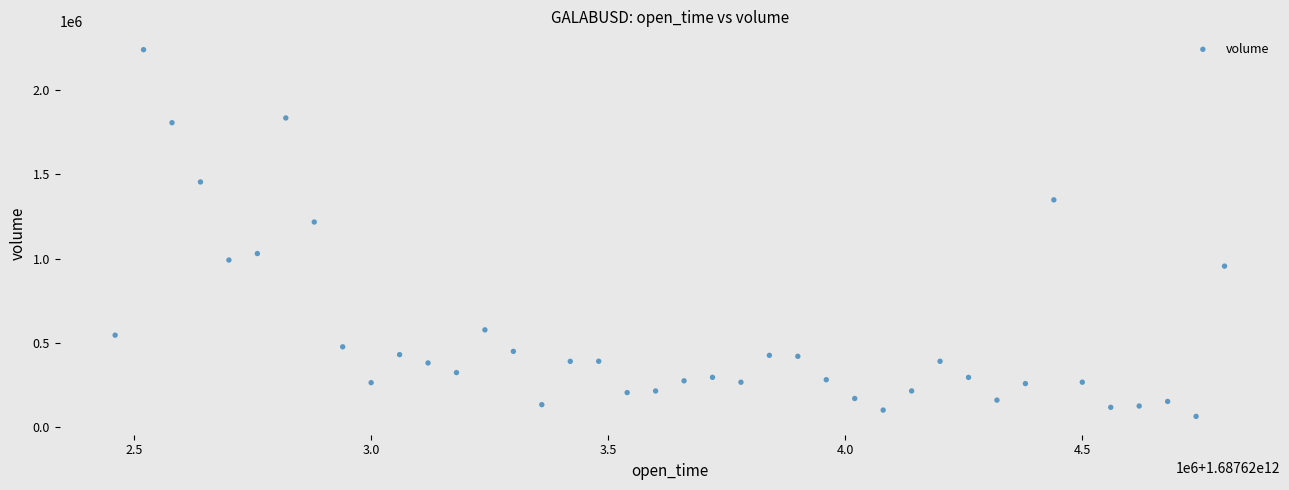

What Y value in the scatter plot is closest to 1152001?

1217471